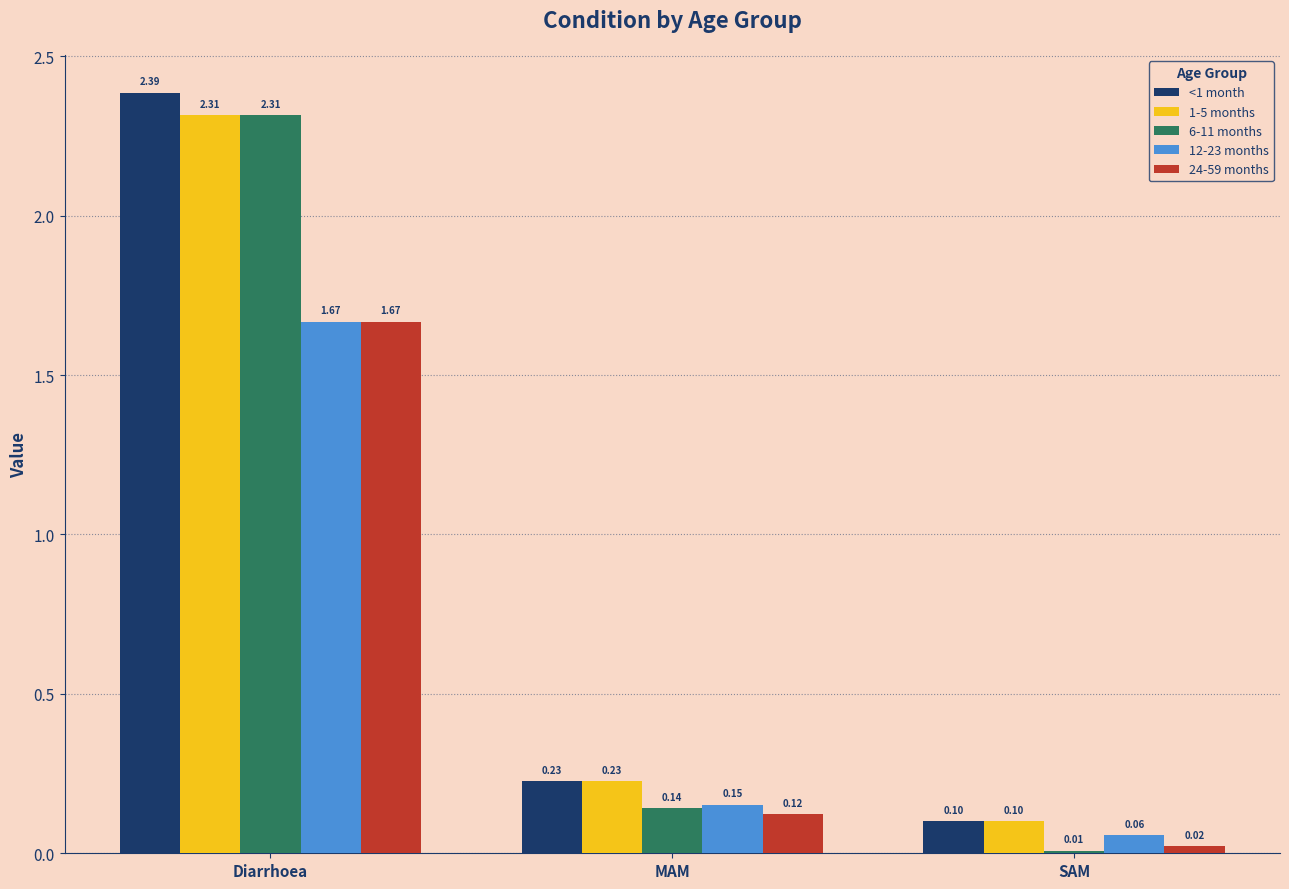

Which series has the largest total across all categories?

<1 month